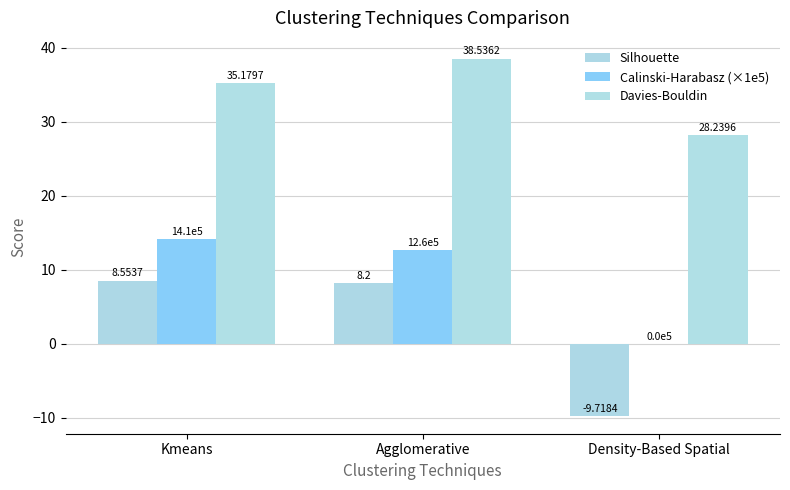

Is it true that Calinski-Harabasz (×1e5) equals 14.1 at Kmeans?

True